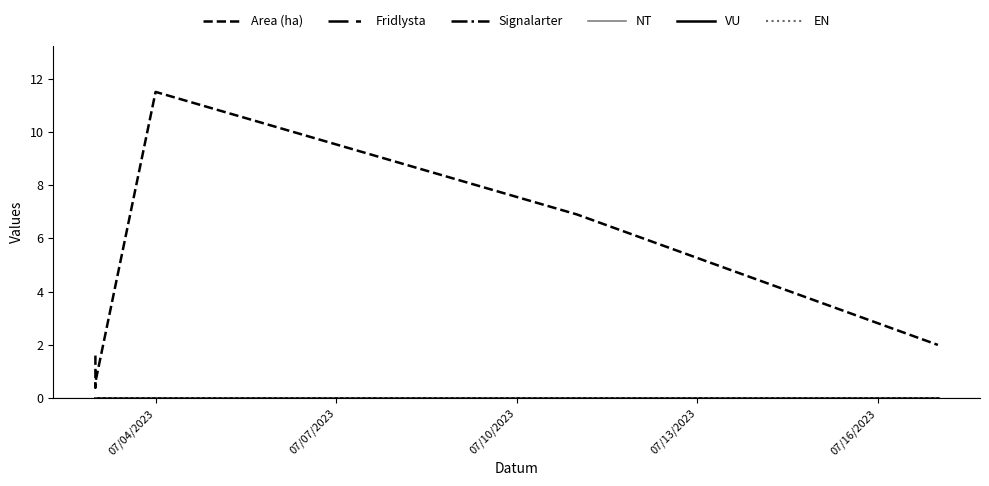

Reading left to right, what are all the values shown in this chart?

Area (ha): 1.6	0.4	0.6	11.5	6.9	2.0
Fridlysta: 0.0	0.0	0.0	0.0	0.0	0.0
Signalarter: 0.0	0.0	0.0	0.0	0.0	0.0
NT: 0.0	0.0	0.0	0.0	0.0	0.0
VU: 0.0	0.0	0.0	0.0	0.0	0.0
EN: 0.0	0.0	0.0	0.0	0.0	0.0